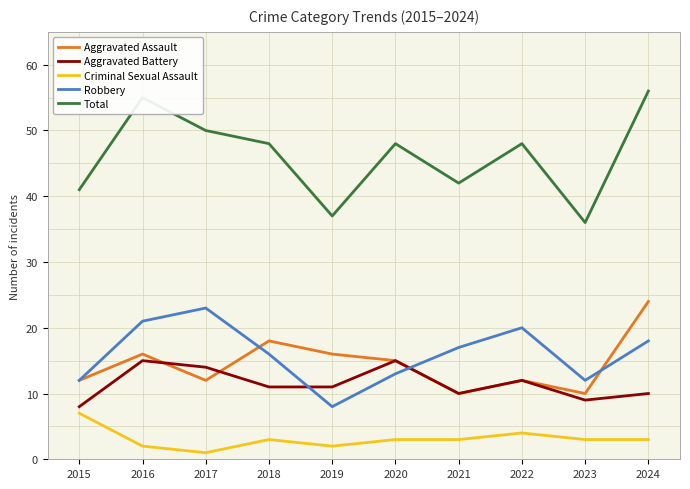

True or false: Total and Robbery intersect in this chart.

False